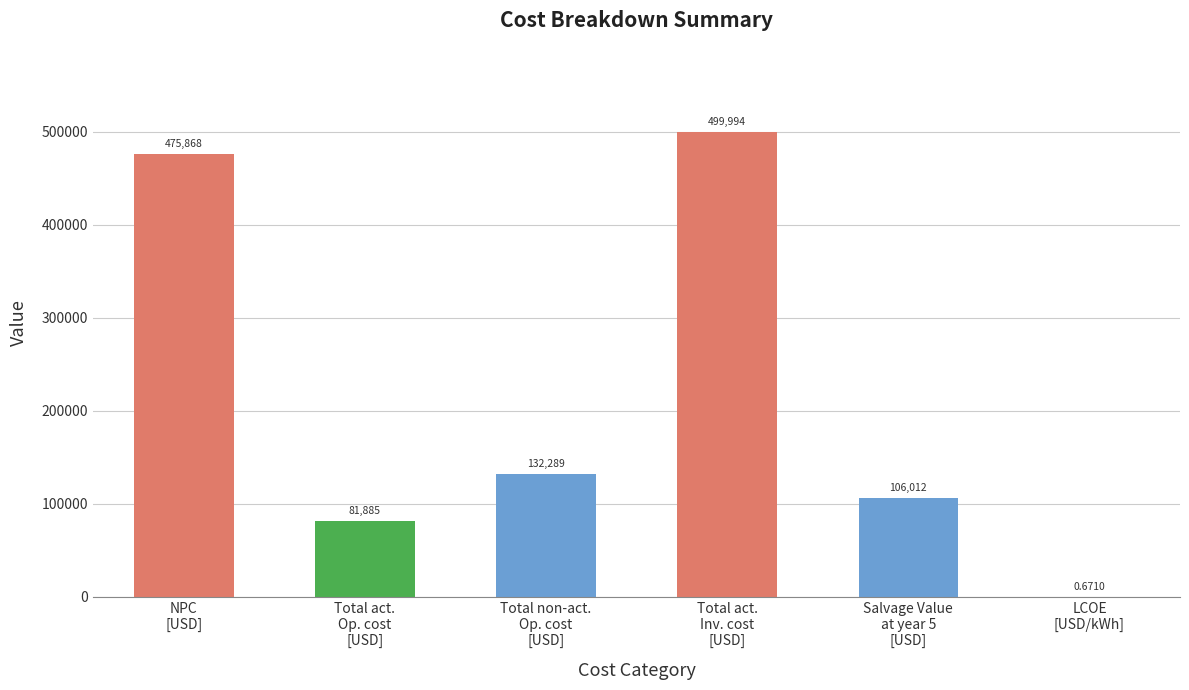

Between LCOE
[USD/kWh] and Total act.
Inv. cost
[USD], which is larger?

Total act.
Inv. cost
[USD]